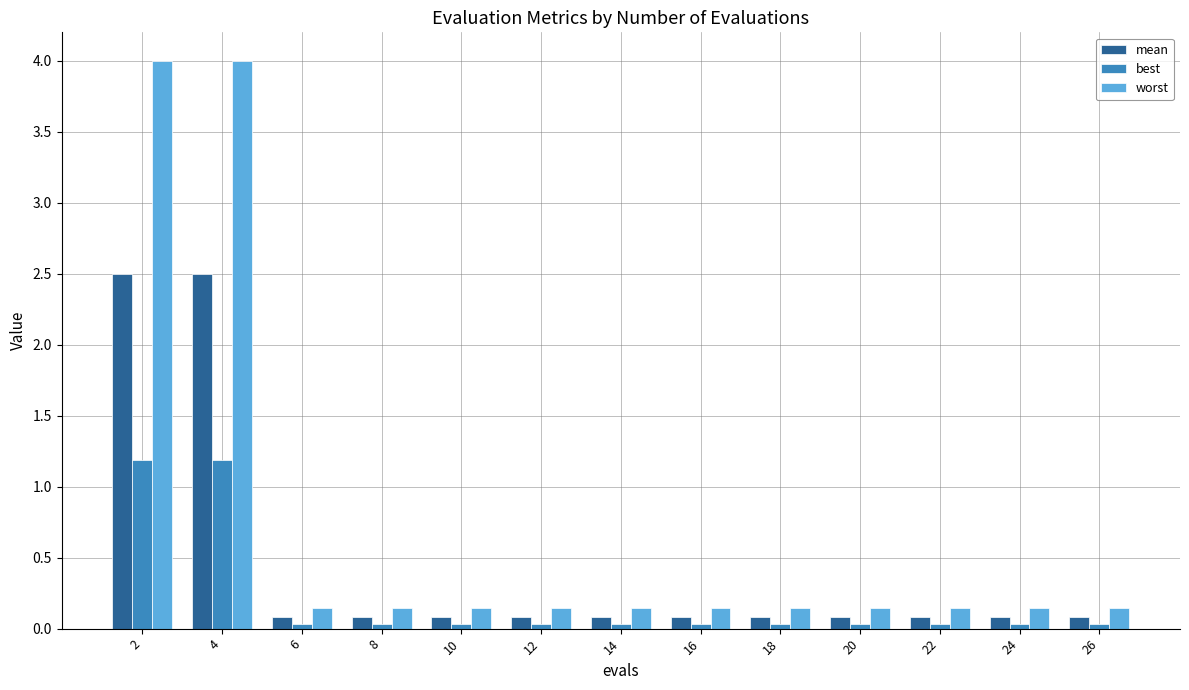

Which series has the widest spread of values?

worst